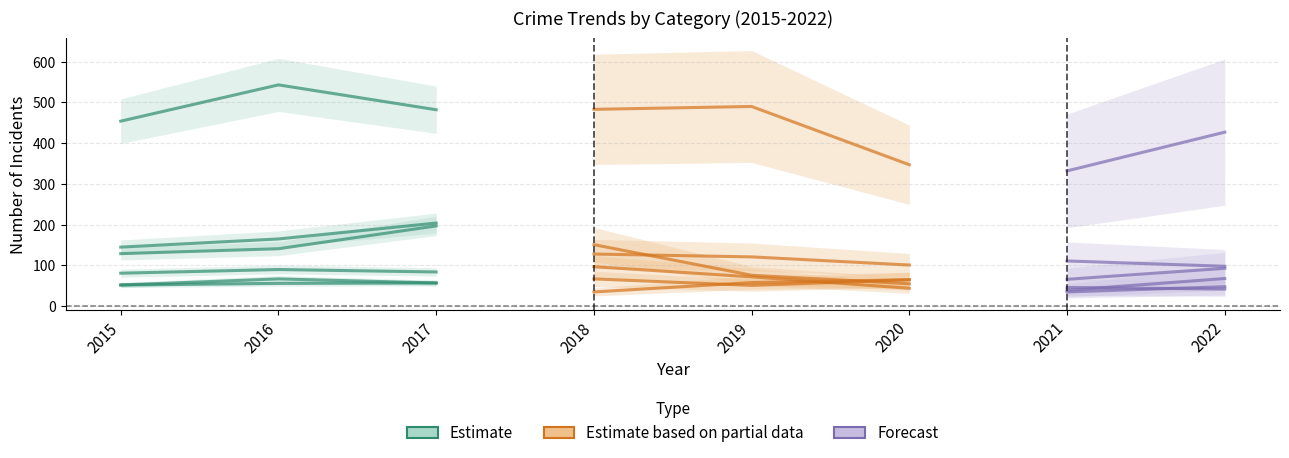

What is the difference between the highest and lowest values at 2016?

487